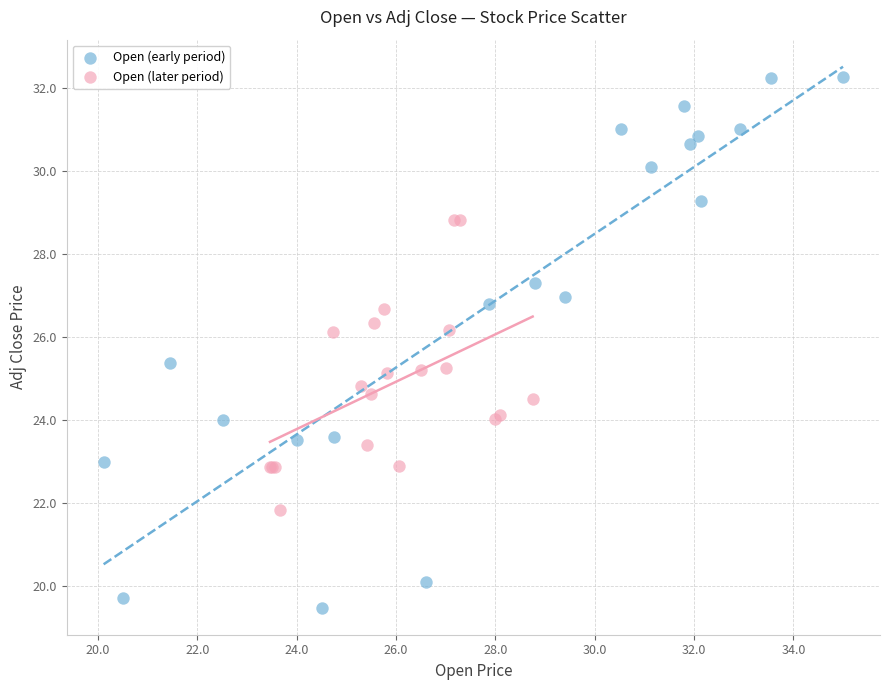

Which series contains the lowest Y value?

Open (early period)